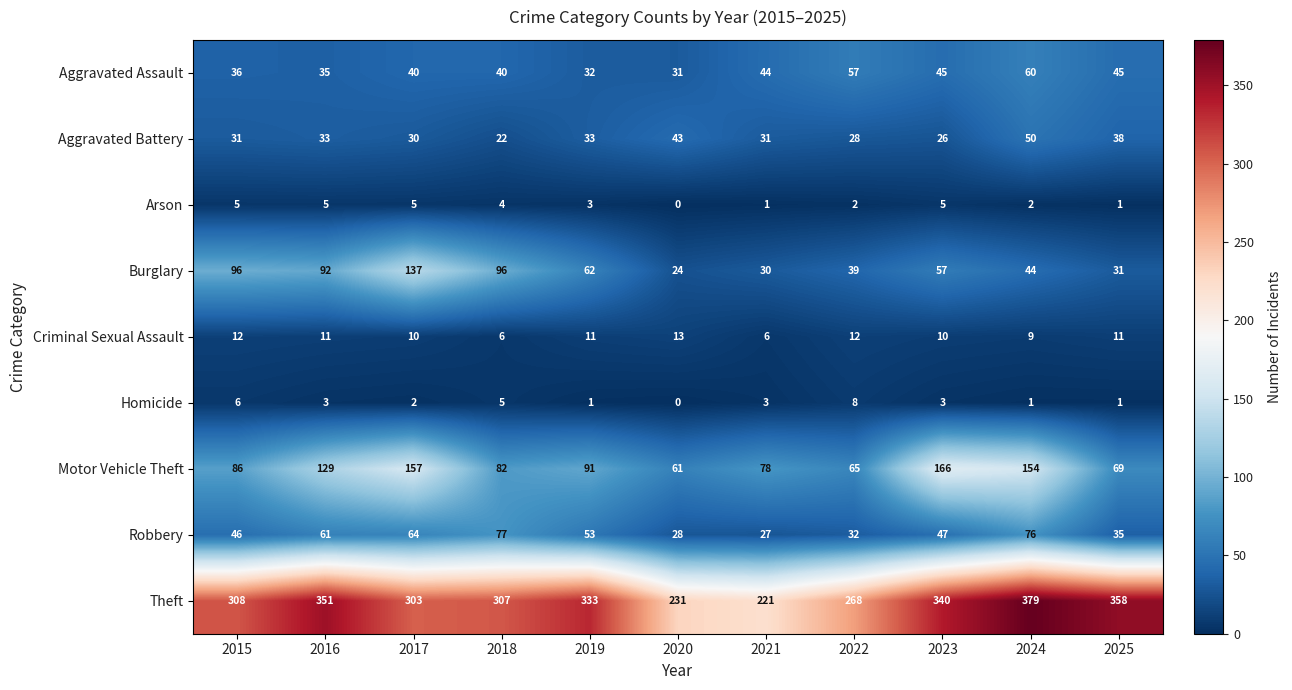

Count the number of categories in the chart.

11